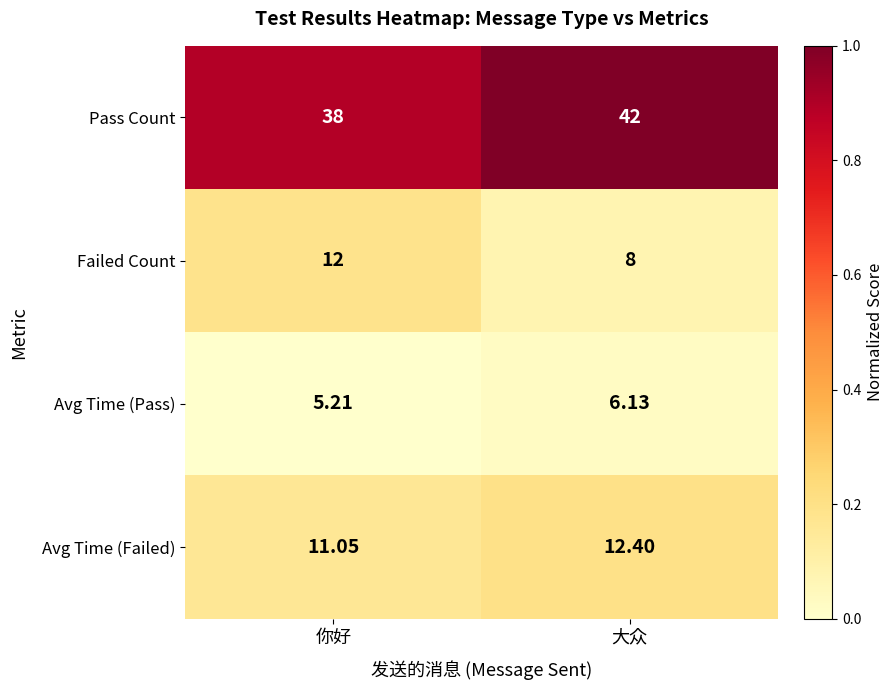

Rank the categories by Pass Count value from lowest to highest.

你好, 大众